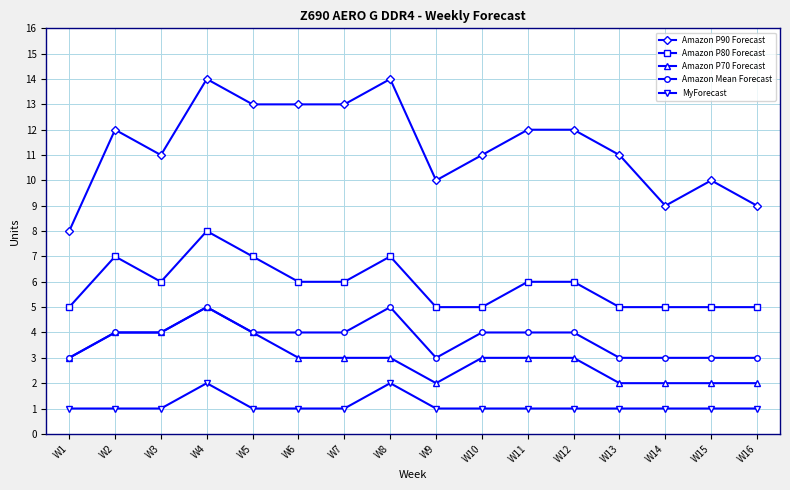

Count the Amazon P70 Forecast values in the range 2 to 4.

15